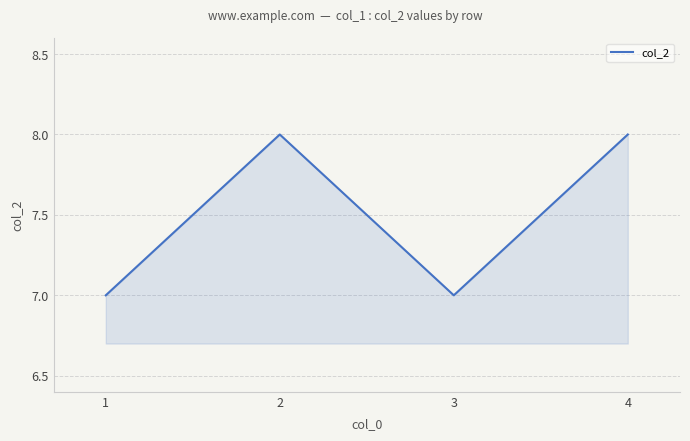

What is the maximum value shown in the chart?

8